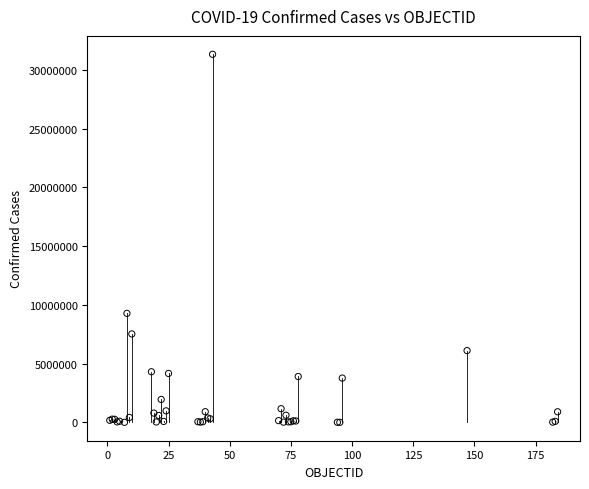

What Y value in the scatter plot is closest to 15661597?

9276618